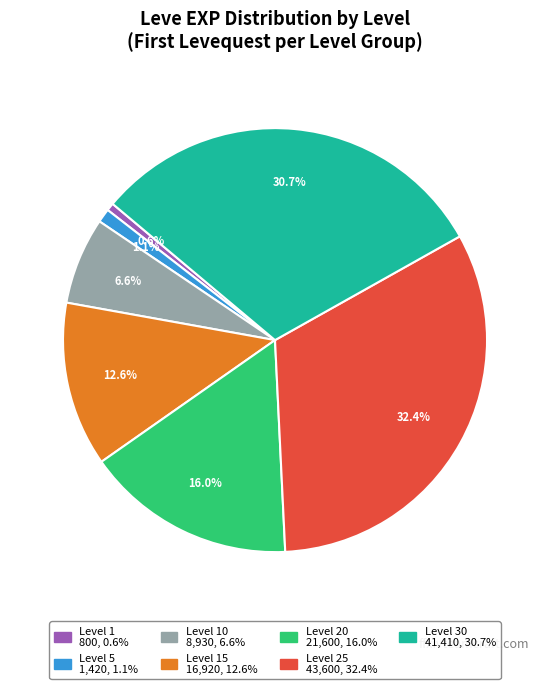

Is there a majority slice in this chart?

No